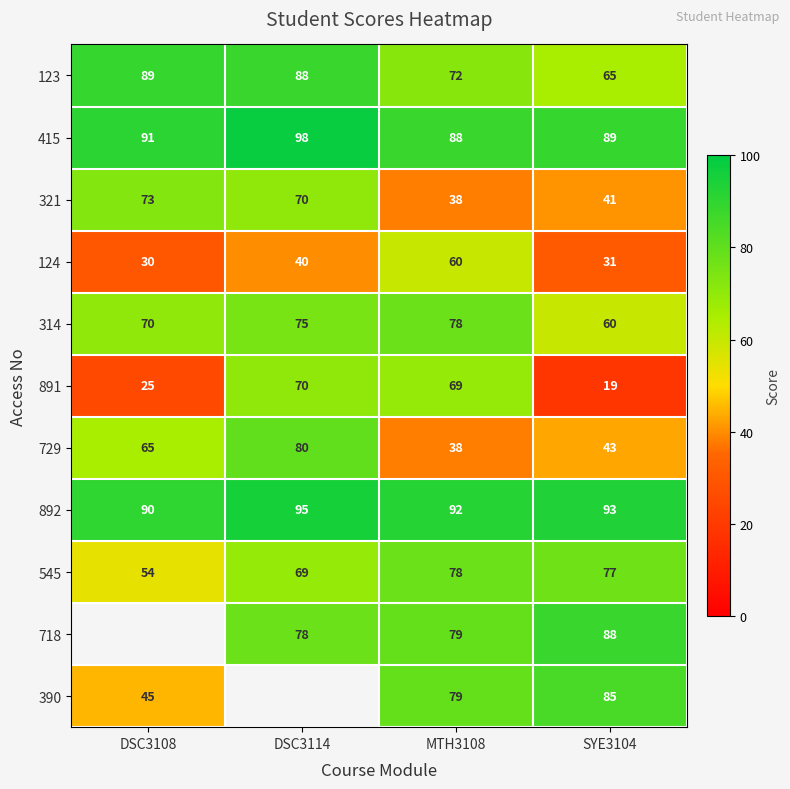

What is the spread (max minus min) of values at MTH3108?

54